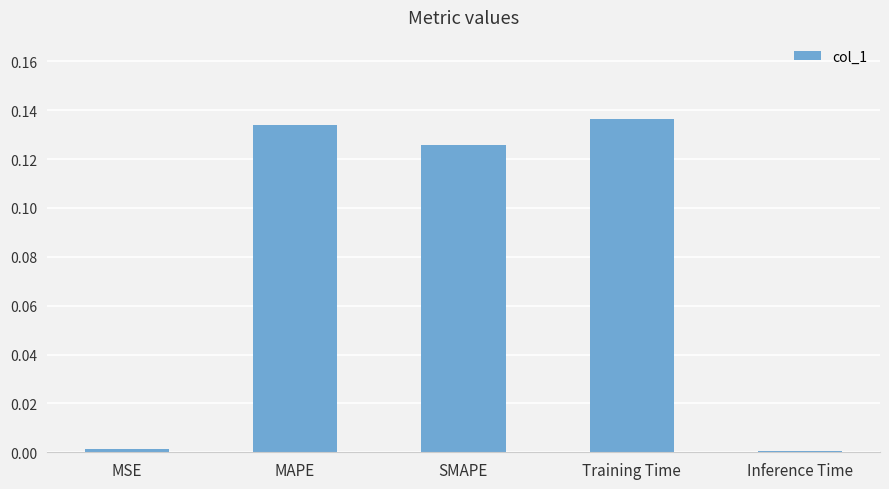

Is it true that the value at Training Time is 0.2?

False